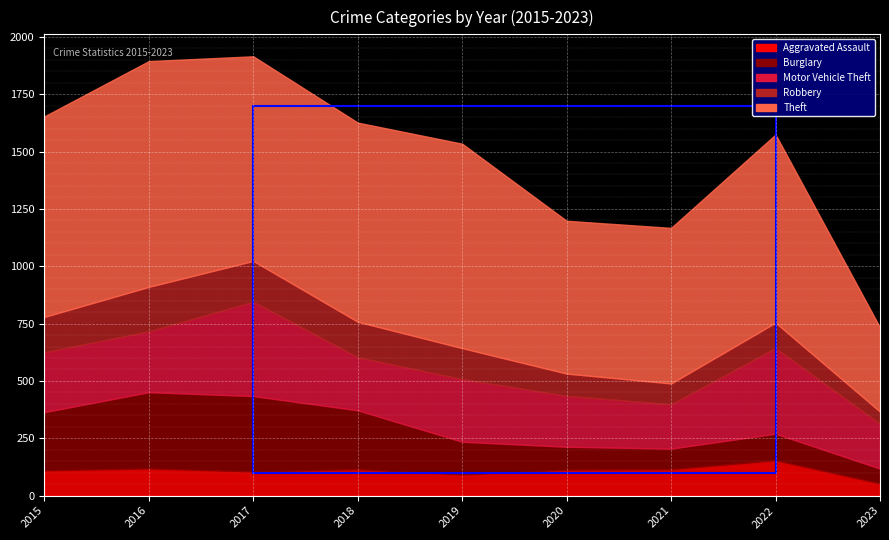

How many distinct data groups are displayed?

5